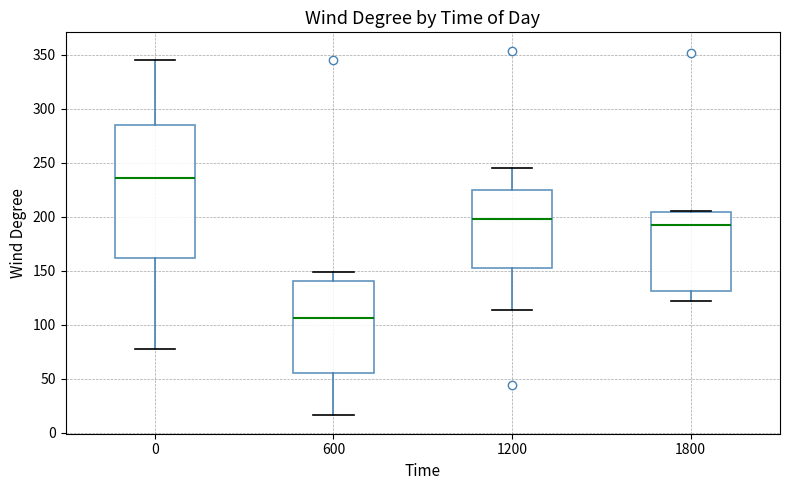

Which box's median line is the lowest?

600